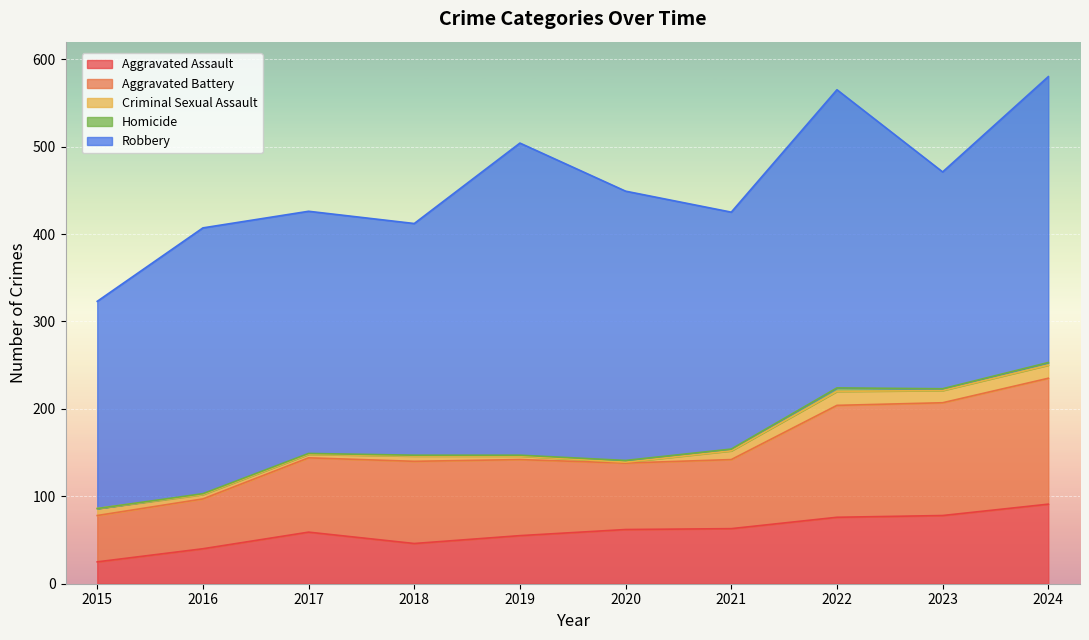

How many positive values does the Homicide series have?

9